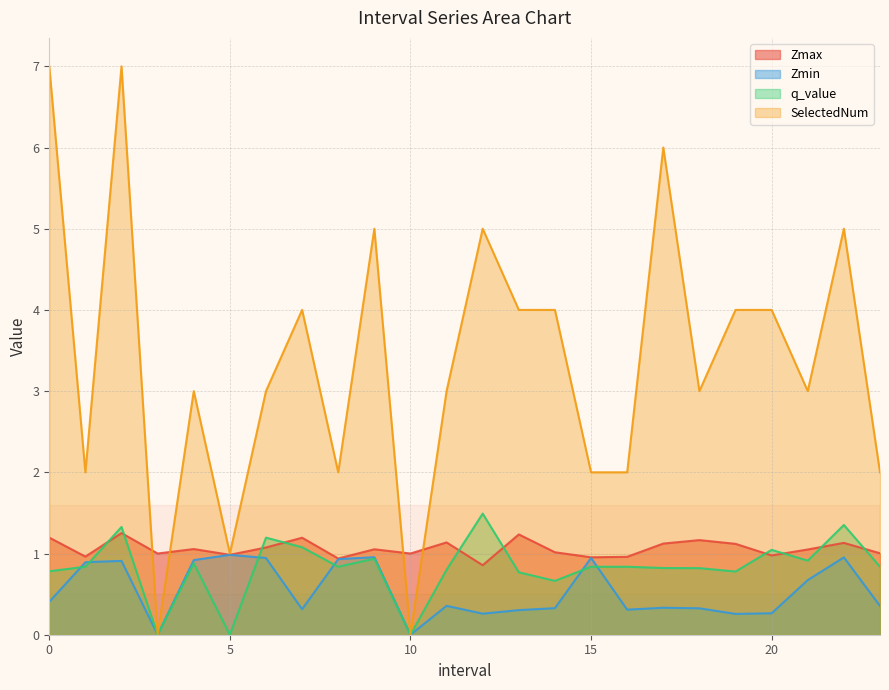

Rank the series at 10.0 from lowest to highest value.

Zmin, q_value, SelectedNum, Zmax